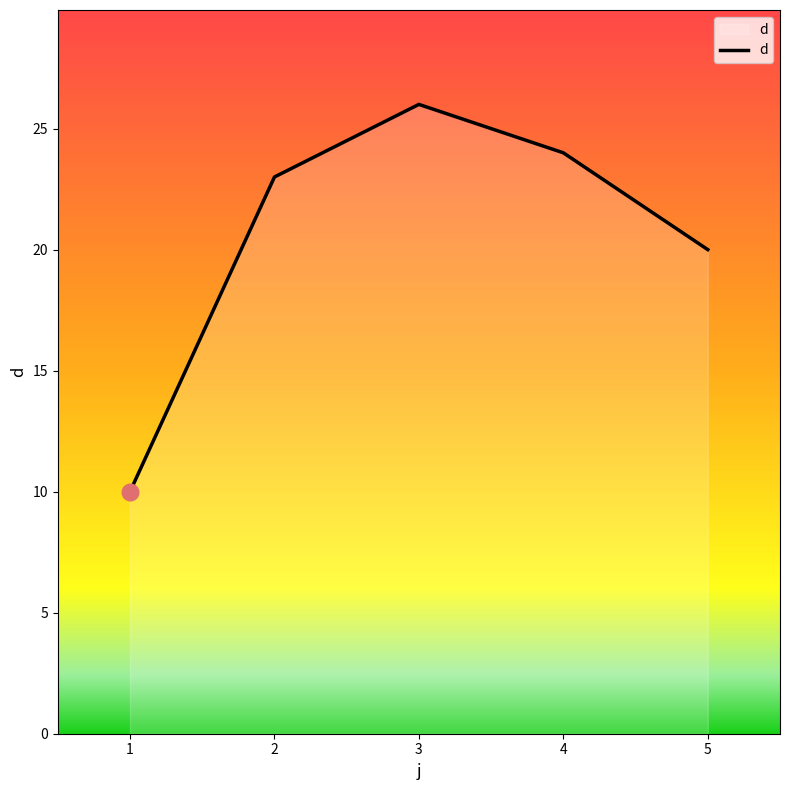

What is the average value?

21